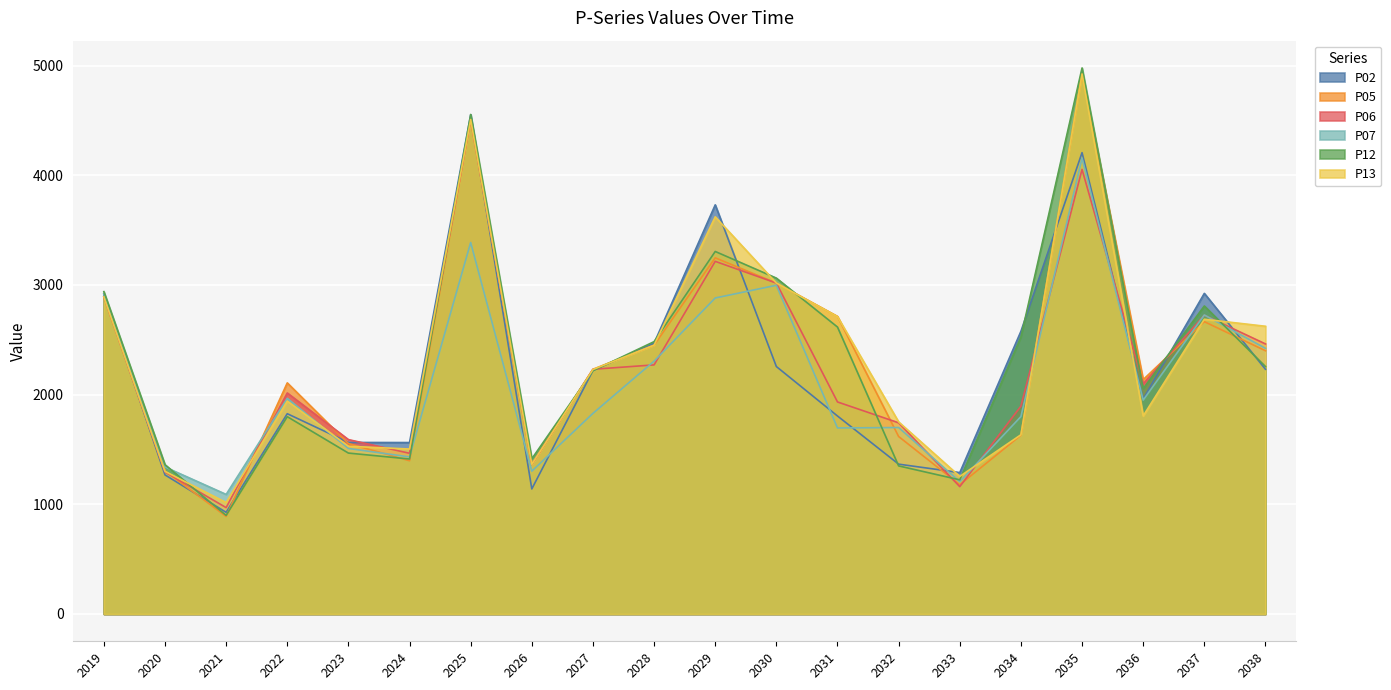

Where do P07 and P06 first cross each other?

2021 and 2022